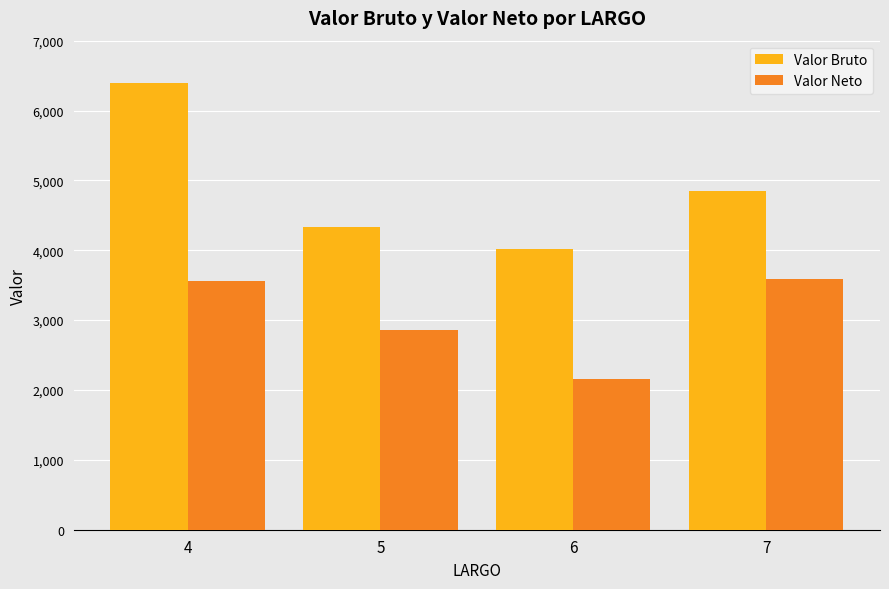

List the series in order of their peak value, highest first.

Valor Bruto, Valor Neto